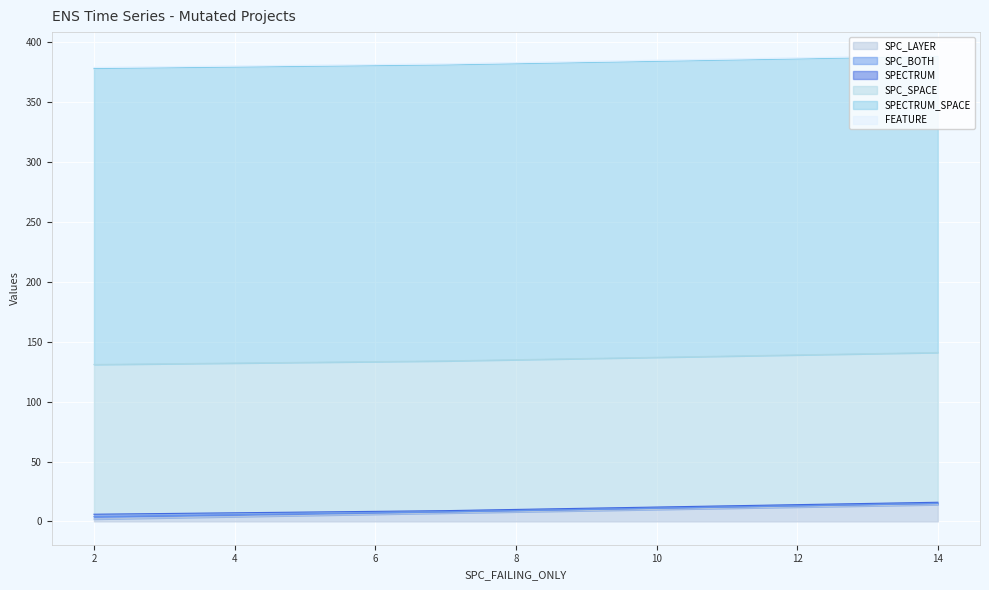

What is the approximate value of SPC_SPACE at 14?

125